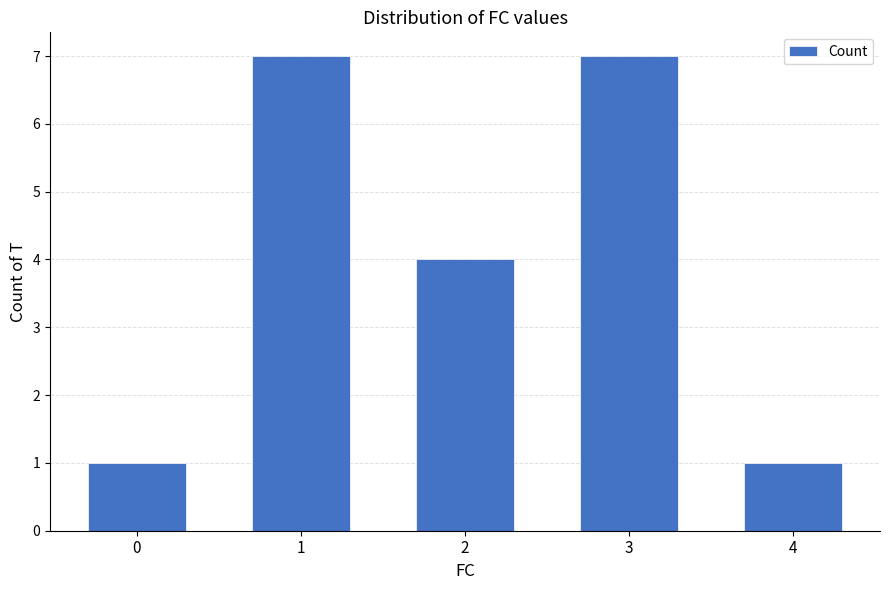

Where does the data first go above 4?

1